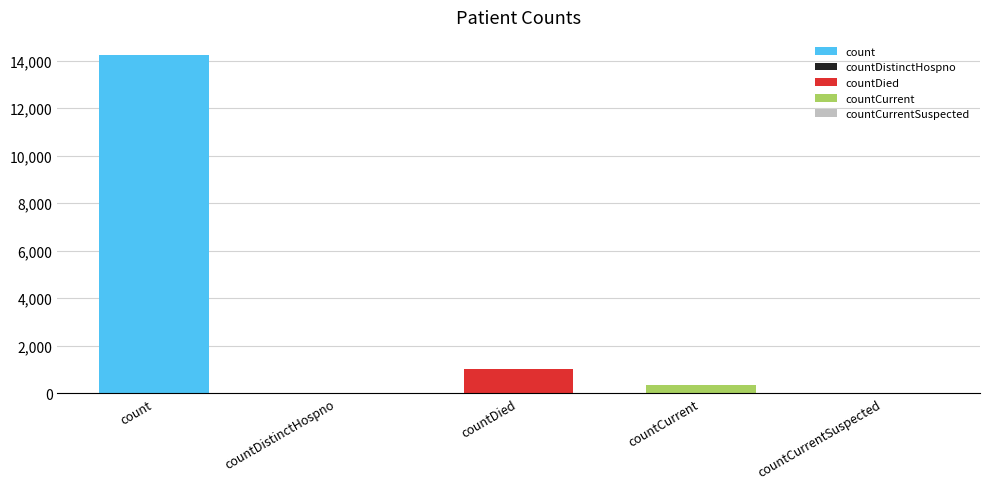

Reading left to right, extract all data points from this chart.

count=14258	countDistinctHospno=0	countDied=1017	countCurrent=334	countCurrentSuspected=0